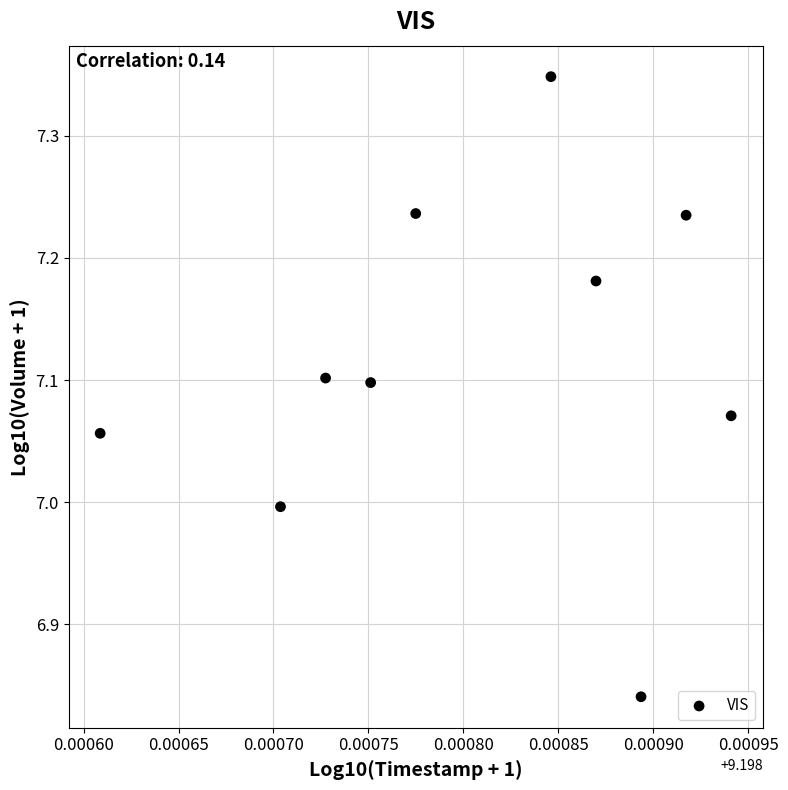

What is the range of Y values (max minus min)?

0.5